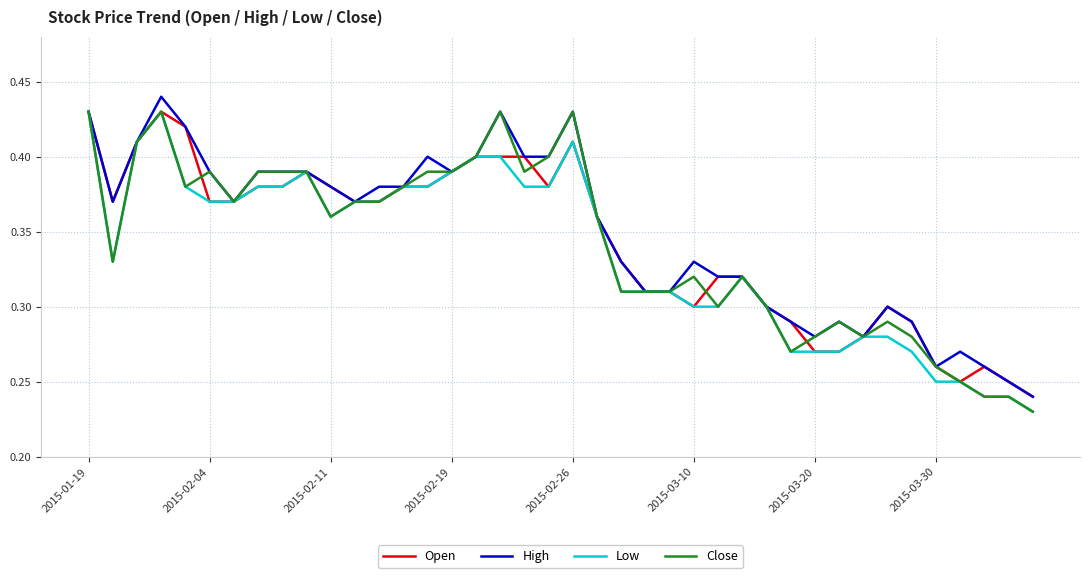

Does the chart have visible grid lines?

Yes